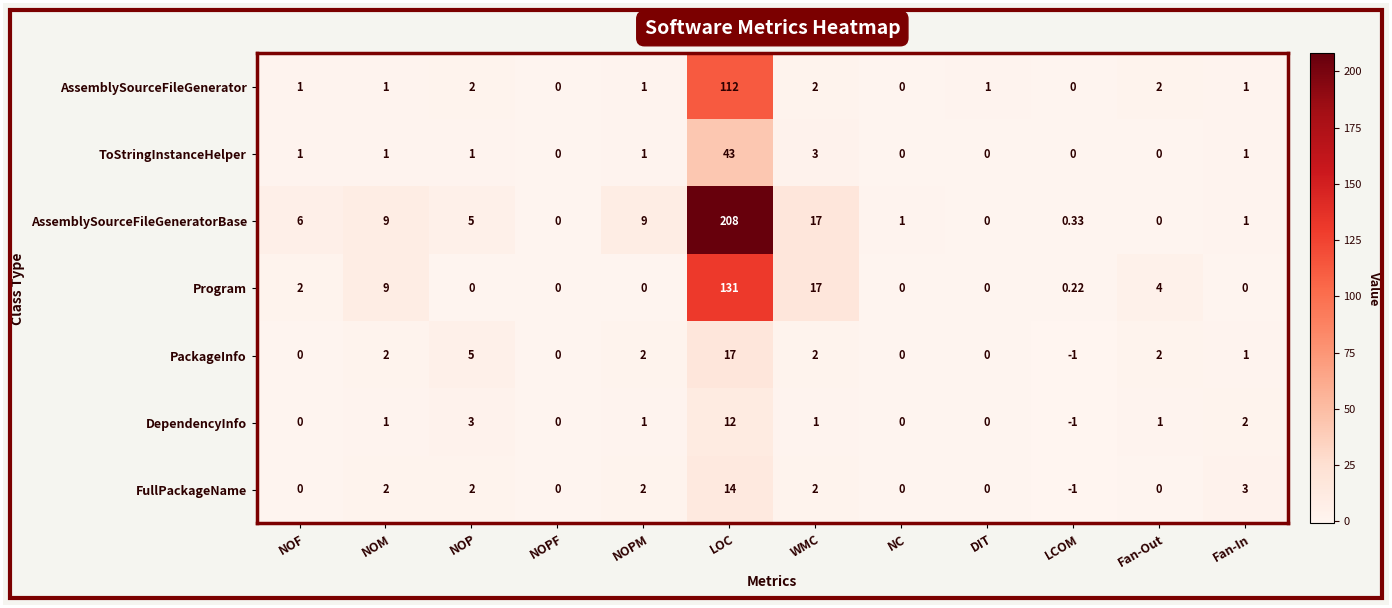

Rank the series by their maximum value, from highest to lowest.

AssemblySourceFileGeneratorBase, Program, AssemblySourceFileGenerator, ToStringInstanceHelper, PackageInfo, FullPackageName, DependencyInfo